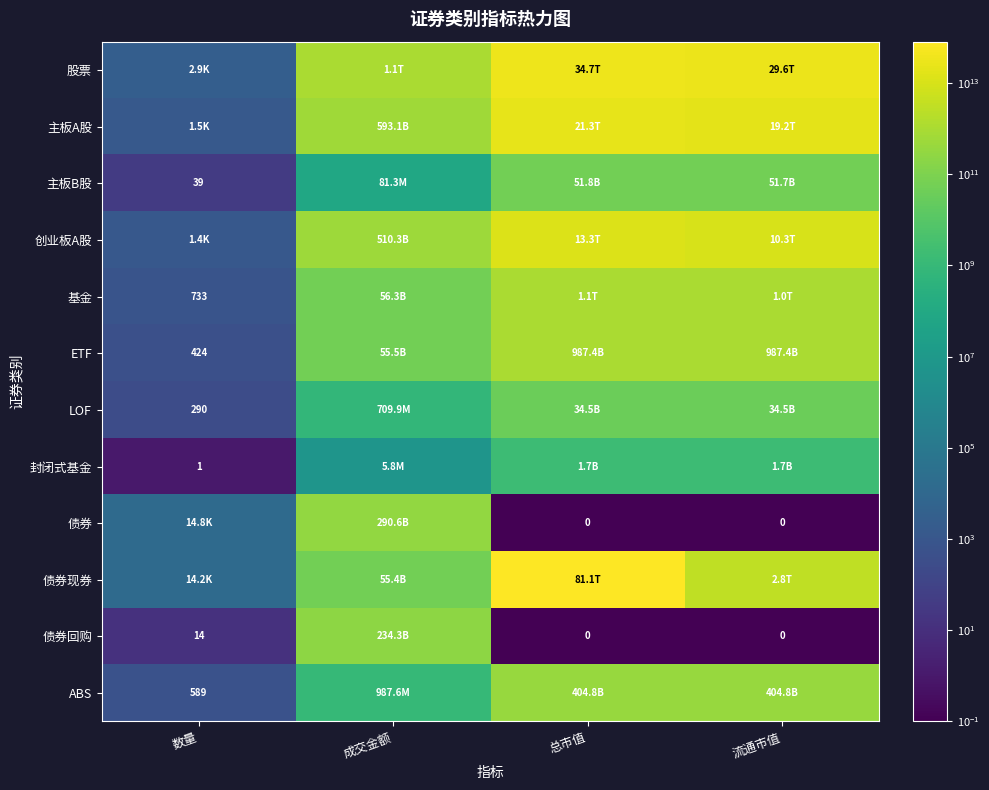

What is the difference between the highest and lowest values at 流通市值?

29581956838865.2